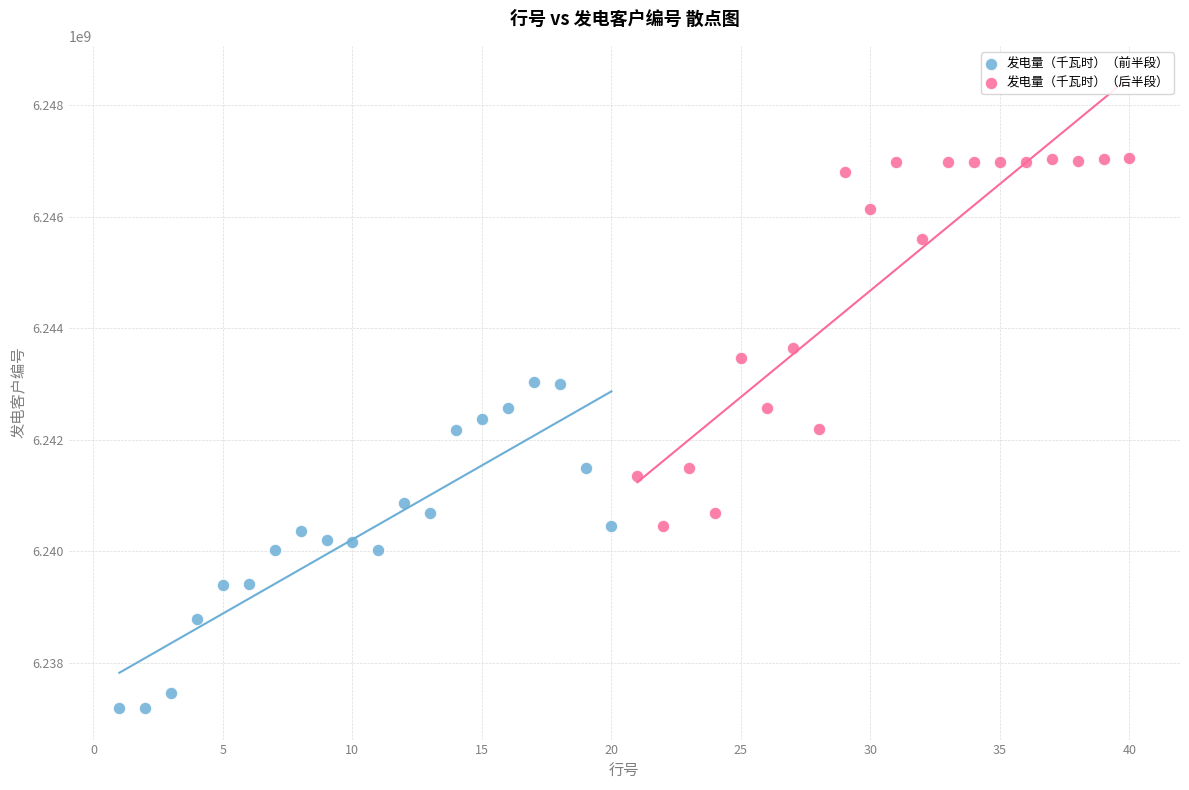

Which series contains the lowest Y value?

发电量（千瓦时）（前半段）